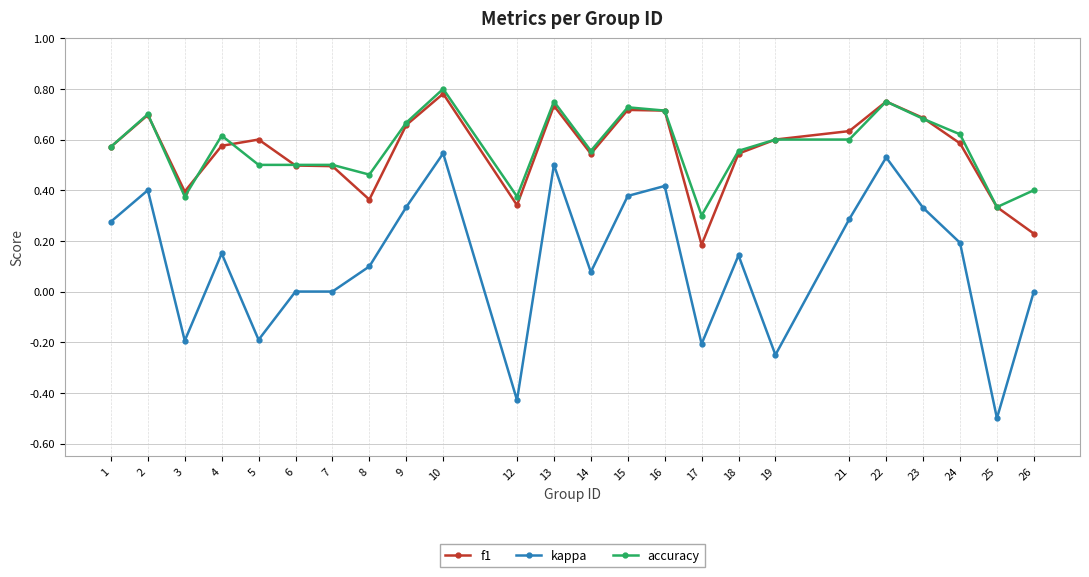

Which series has the widest spread of values?

kappa